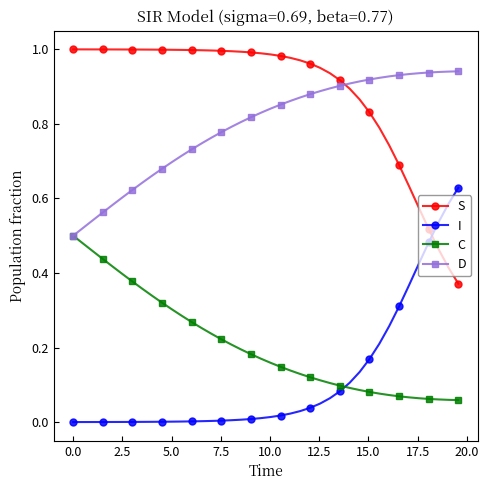

Which series has the largest total across all categories?

S